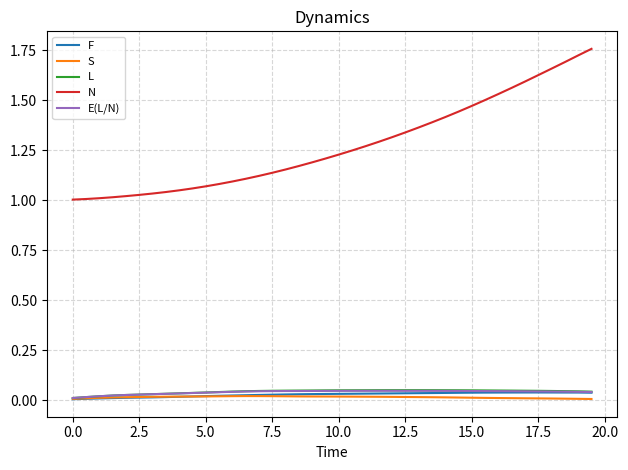

Which series has the largest total across all categories?

N